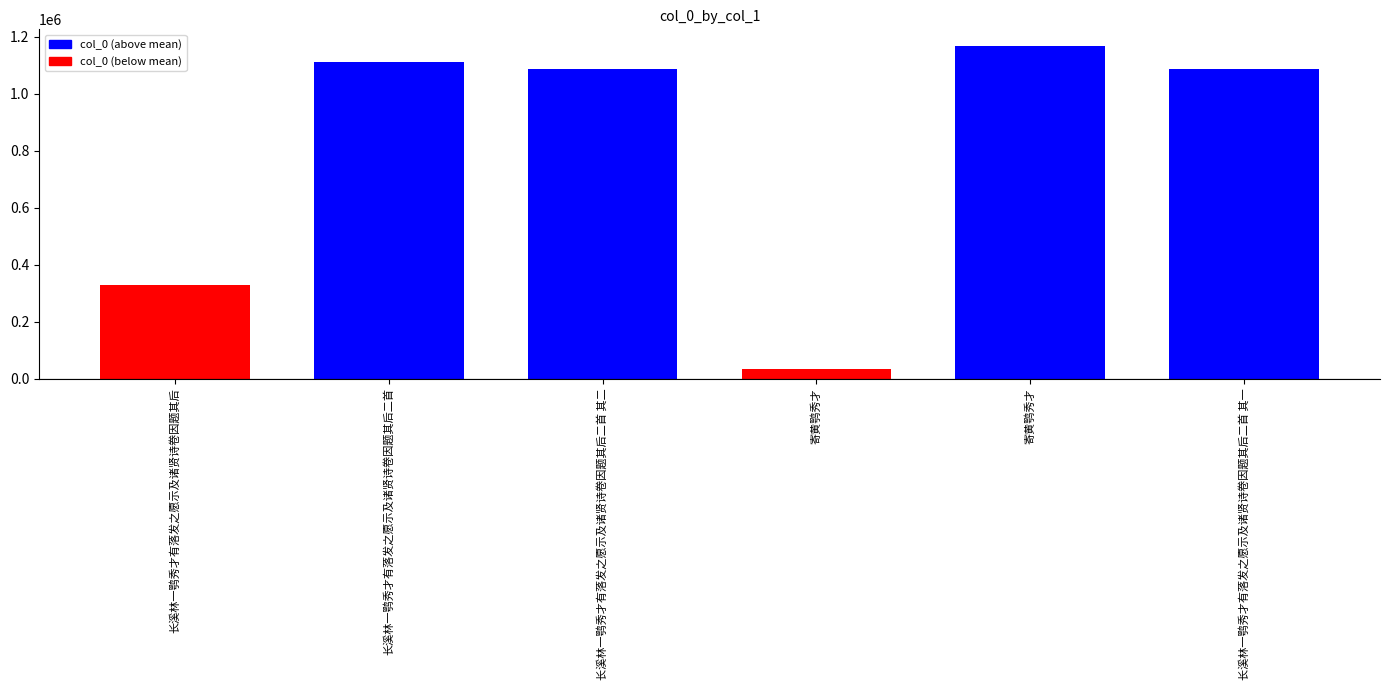

How many bars are there in total?

6